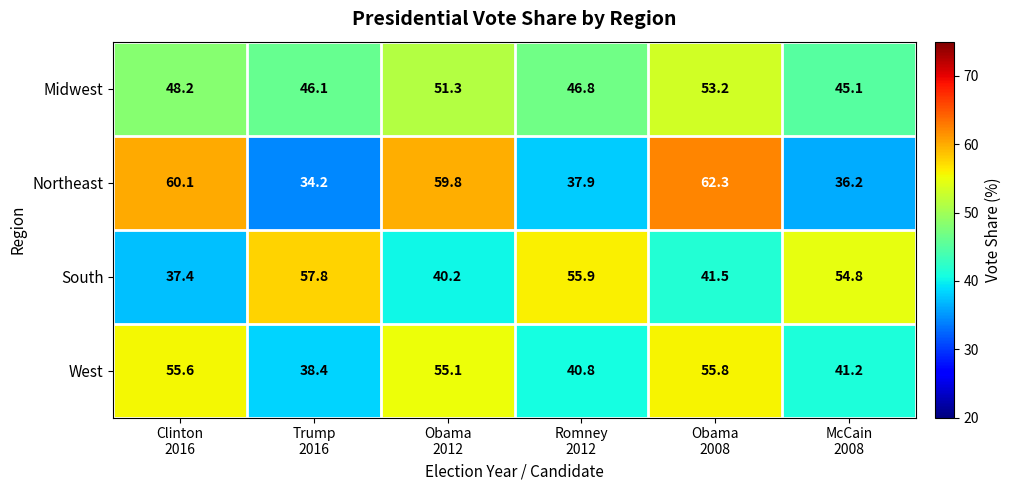

What is the smallest value displayed?

34.2